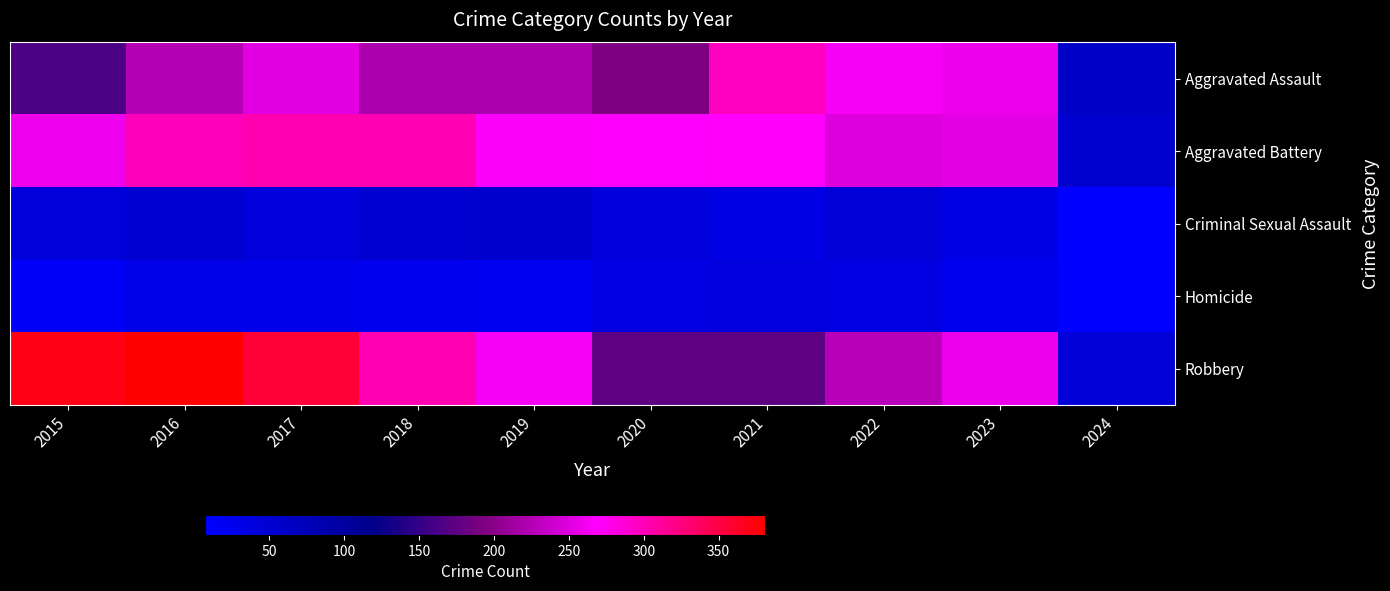

What is the difference between the highest and lowest values at 2018?

279